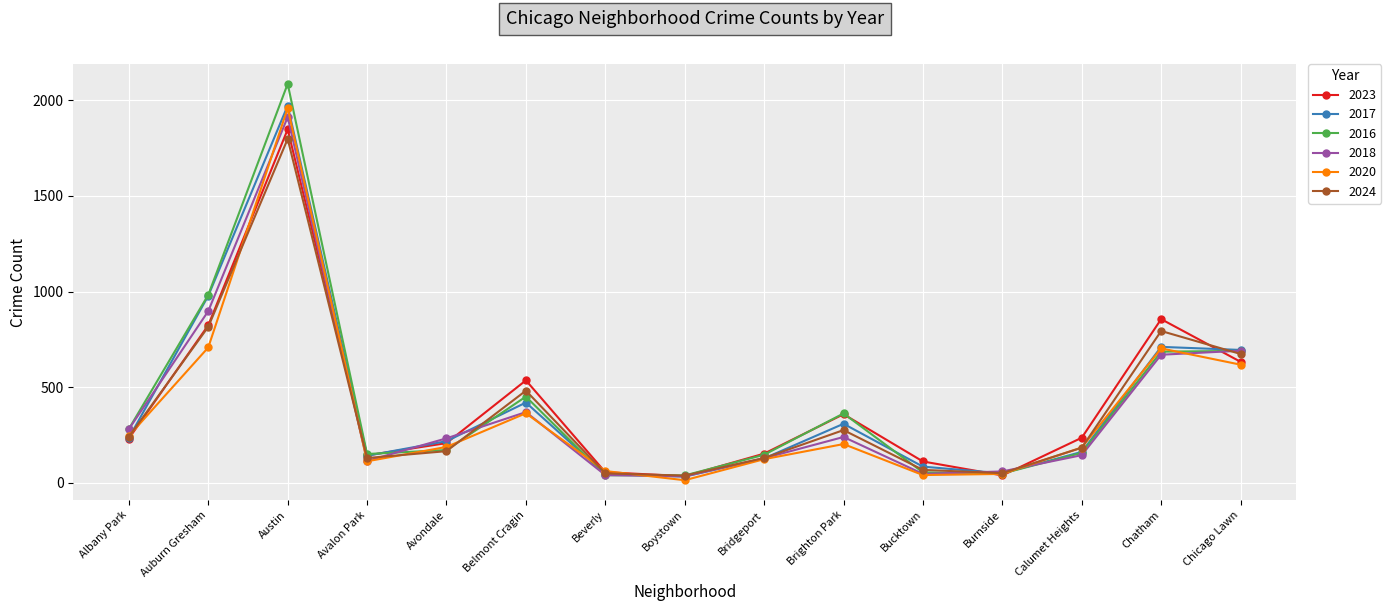

Which label corresponds to the smallest value in the chart?

Boystown